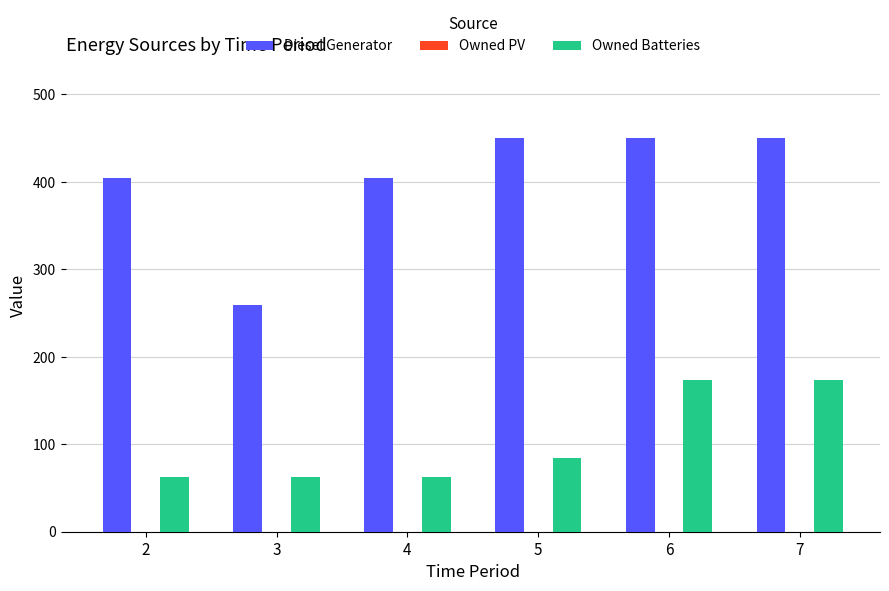

How many data points in Diesel Generator are less than 450?

3